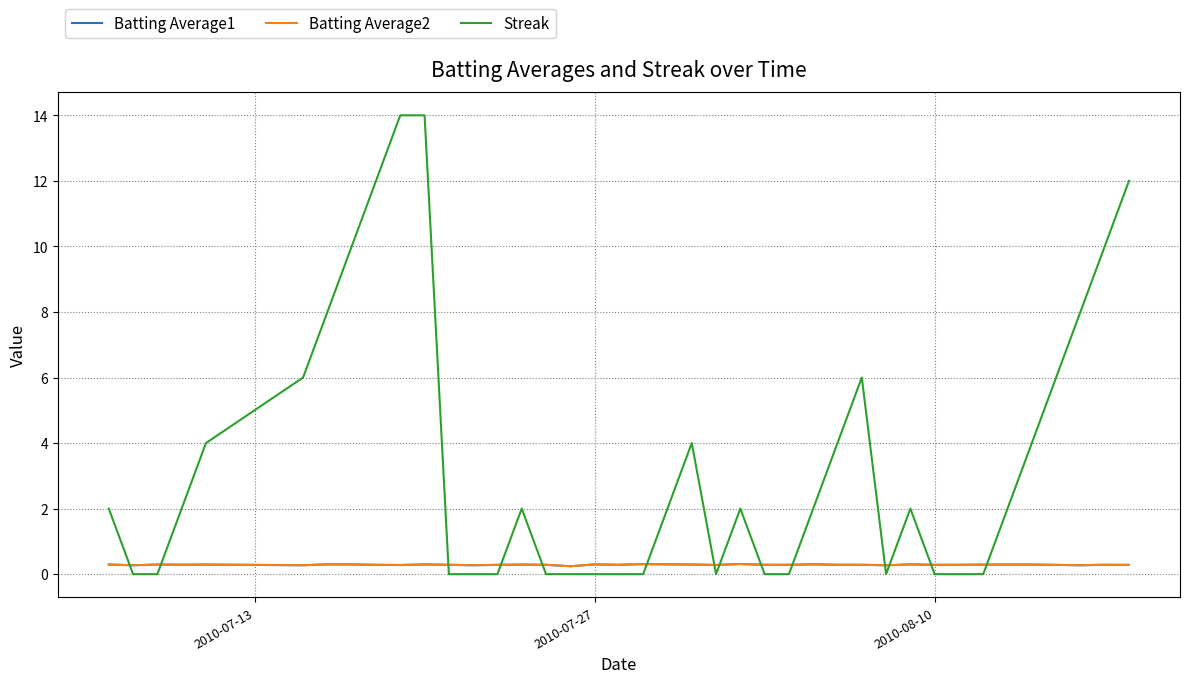

Which series has the widest spread of values?

Streak